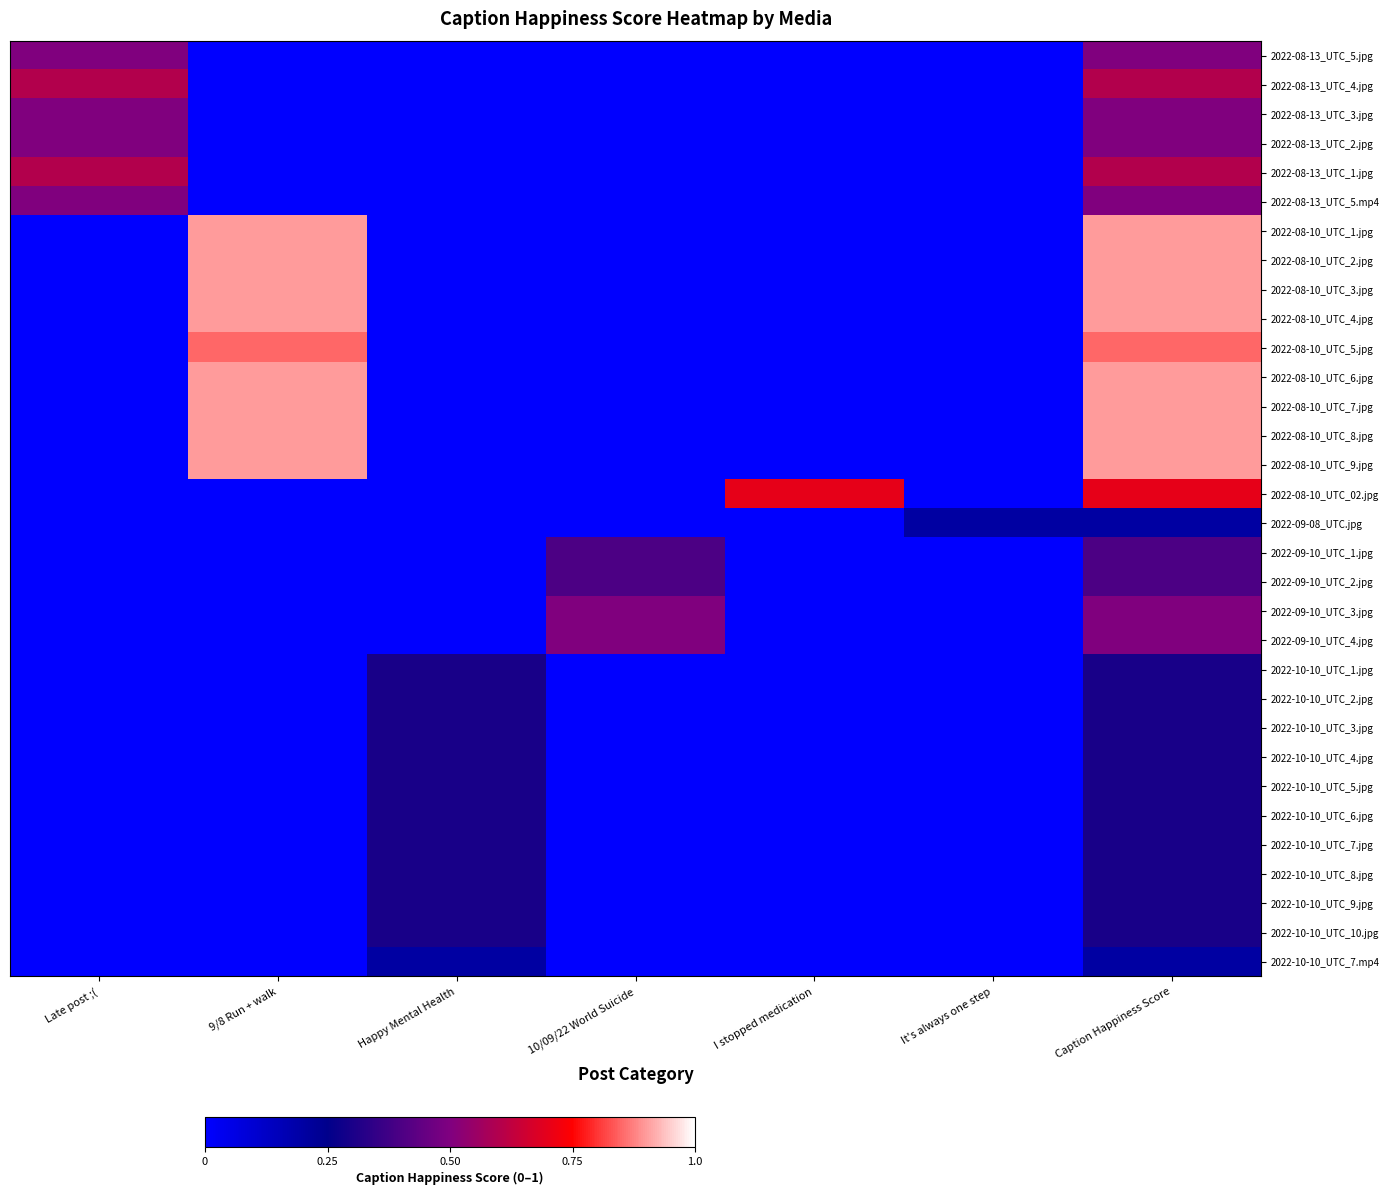

Rank the series by their maximum value, from lowest to highest.

2022-09-08_UTC.jpg, 2022-10-10_UTC_7.mp4, 2022-10-10_UTC_1.jpg, 2022-10-10_UTC_2.jpg, 2022-10-10_UTC_3.jpg, 2022-10-10_UTC_4.jpg, 2022-10-10_UTC_5.jpg, 2022-10-10_UTC_6.jpg, 2022-10-10_UTC_7.jpg, 2022-10-10_UTC_8.jpg, 2022-10-10_UTC_9.jpg, 2022-10-10_UTC_10.jpg, 2022-09-10_UTC_1.jpg, 2022-09-10_UTC_2.jpg, 2022-08-13_UTC_5.jpg, 2022-08-13_UTC_3.jpg, 2022-08-13_UTC_2.jpg, 2022-08-13_UTC_5.mp4, 2022-09-10_UTC_3.jpg, 2022-09-10_UTC_4.jpg, 2022-08-13_UTC_4.jpg, 2022-08-13_UTC_1.jpg, 2022-08-10_UTC_02.jpg, 2022-08-10_UTC_5.jpg, 2022-08-10_UTC_1.jpg, 2022-08-10_UTC_2.jpg, 2022-08-10_UTC_3.jpg, 2022-08-10_UTC_4.jpg, 2022-08-10_UTC_6.jpg, 2022-08-10_UTC_7.jpg, 2022-08-10_UTC_8.jpg, 2022-08-10_UTC_9.jpg